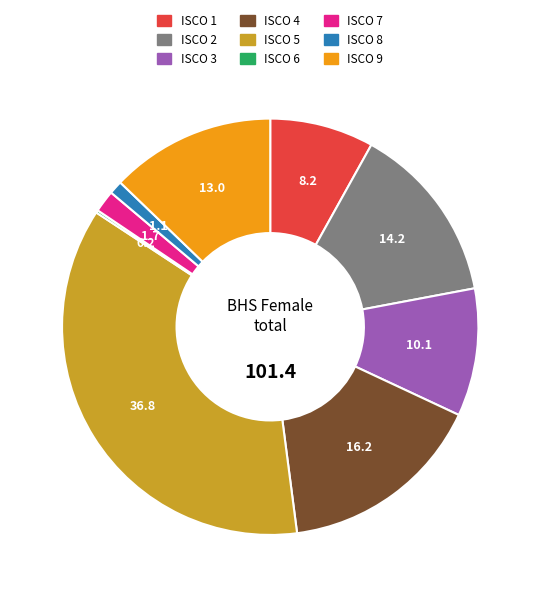

Does ISCO 3 account for over 50% of the chart?

No